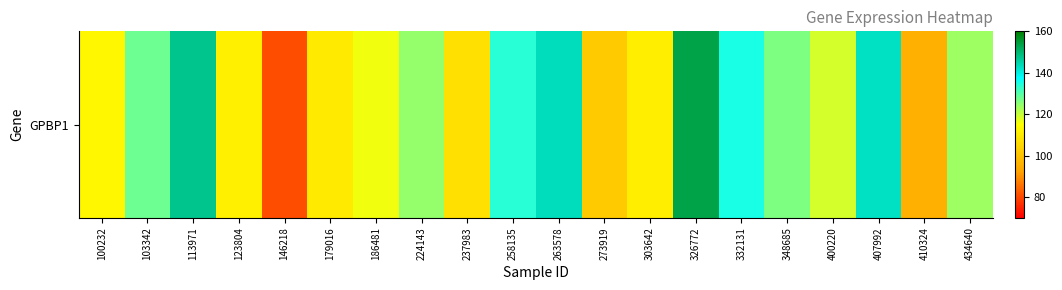

How many data points does each series have?

20